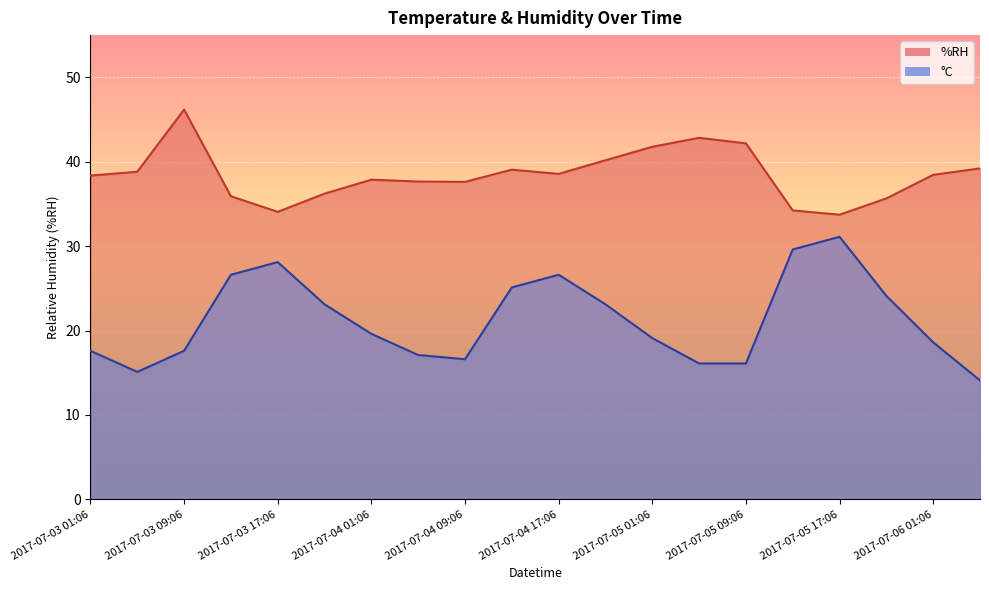

Reading left to right, list all the values displayed in this chart.

%RH: 38.4	38.8	46.2	35.9	34.1	36.2	37.9	37.7	37.6	39.1	38.6	40.2	41.8	42.8	42.2	34.2	33.7	35.7	38.4	39.2
°C: 17.6	15.1	17.6	26.6	28.1	23.1	19.6	17.1	16.6	25.1	26.6	23.1	19.1	16.1	16.1	29.6	31.1	24.1	18.6	14.1